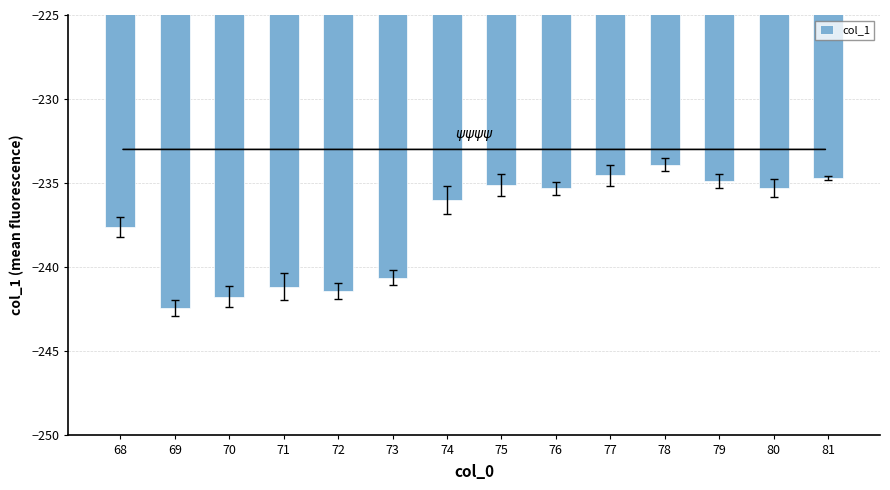

What is the change in value from 75 to 80?

-0.2